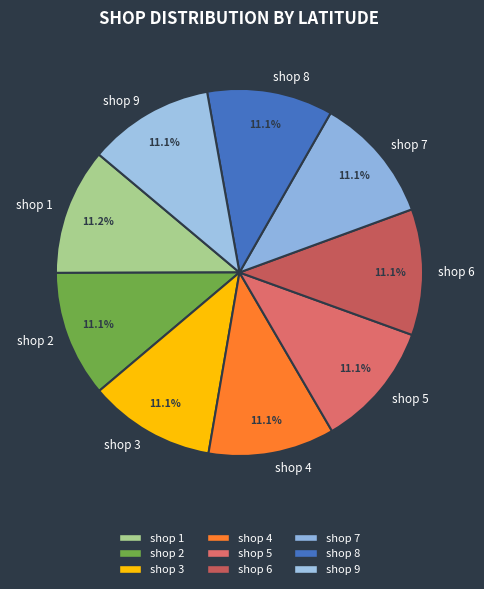

The shop 2 slice represents 11% of the pie. True or false?

True